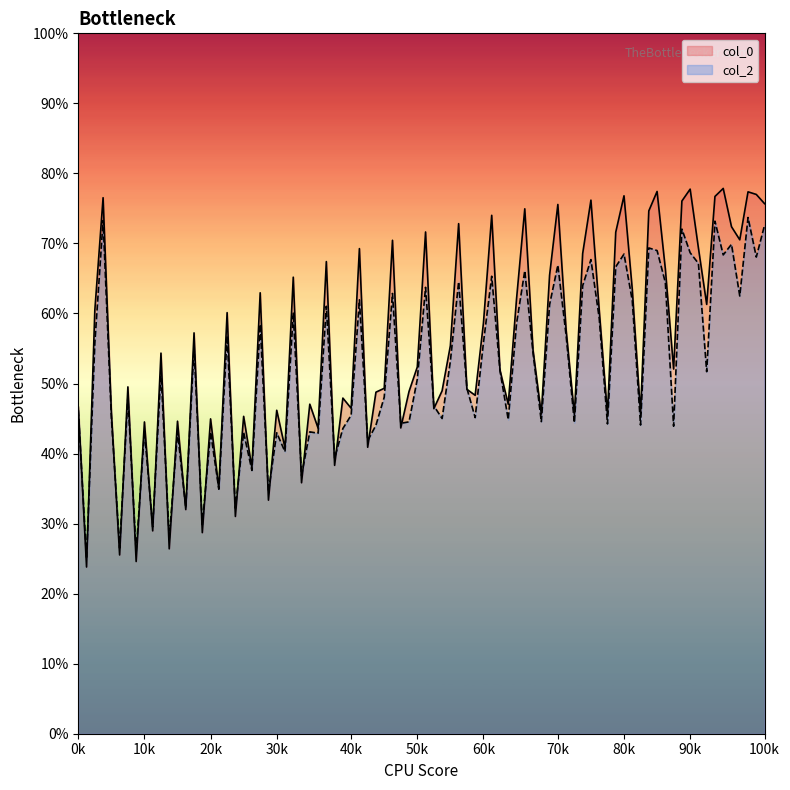

What is the total value across all series at 60k?

114.5